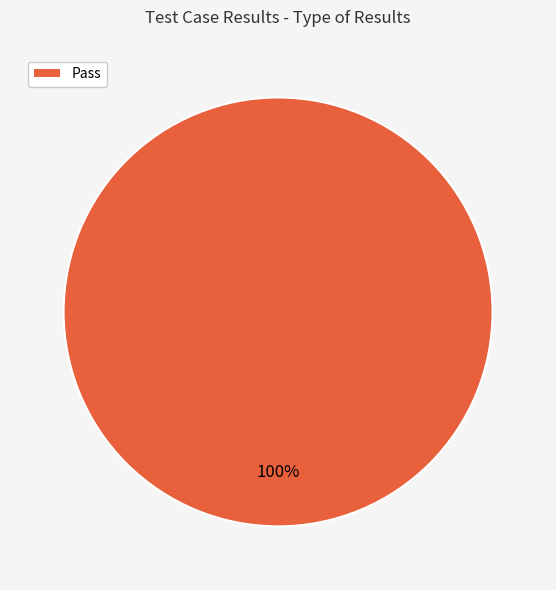

Rank the categories by value from highest to lowest.

Pass